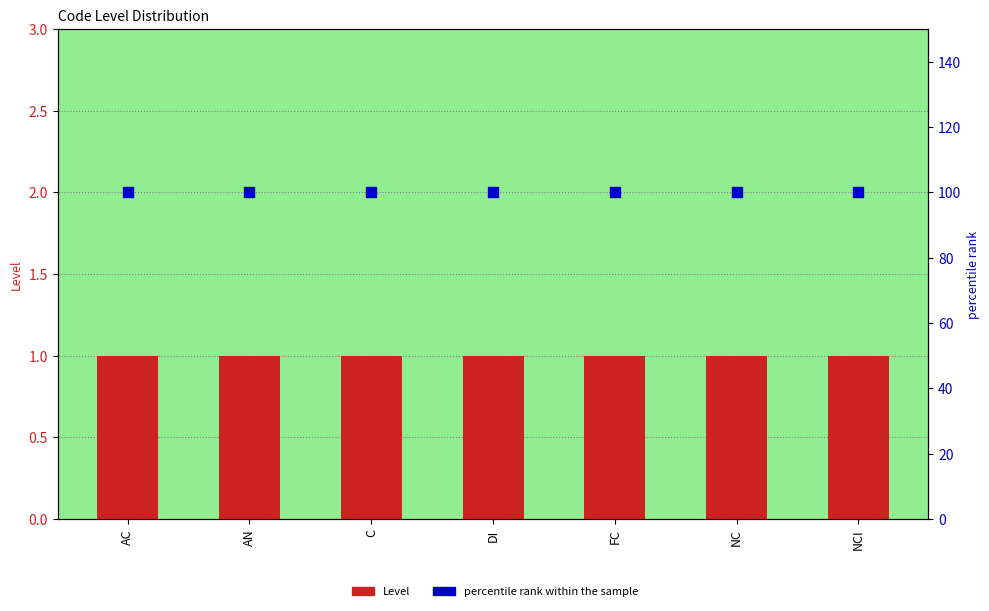

Which series has the largest total across all categories?

percentile rank within the sample